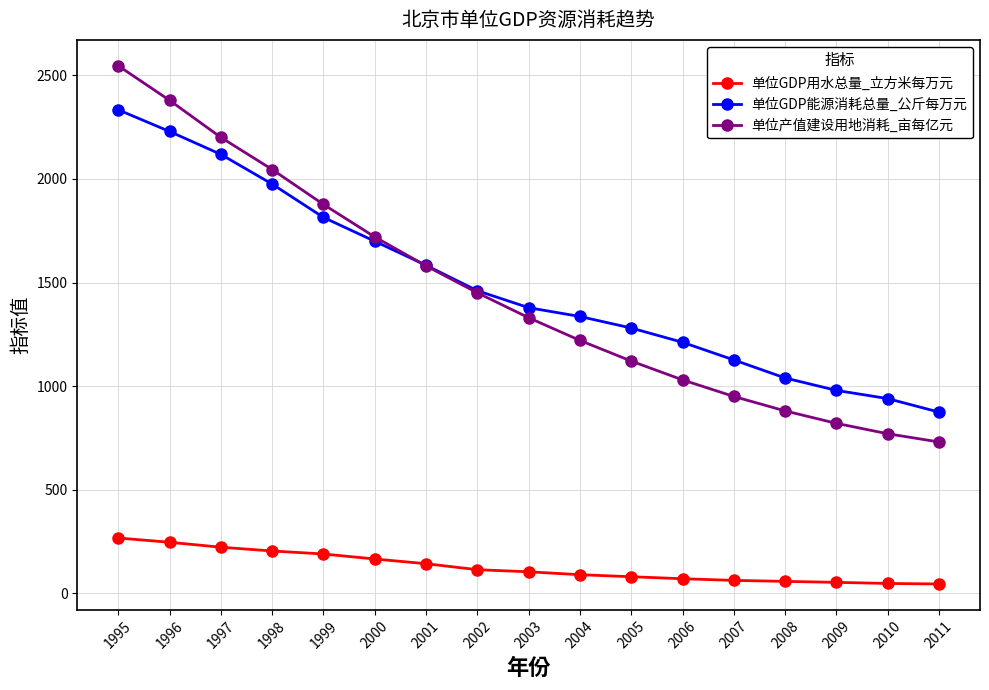

After their last crossing, which series has the higher values: 单位产值建设用地消耗_亩每亿元 or 单位GDP能源消耗总量_公斤每万元?

单位GDP能源消耗总量_公斤每万元